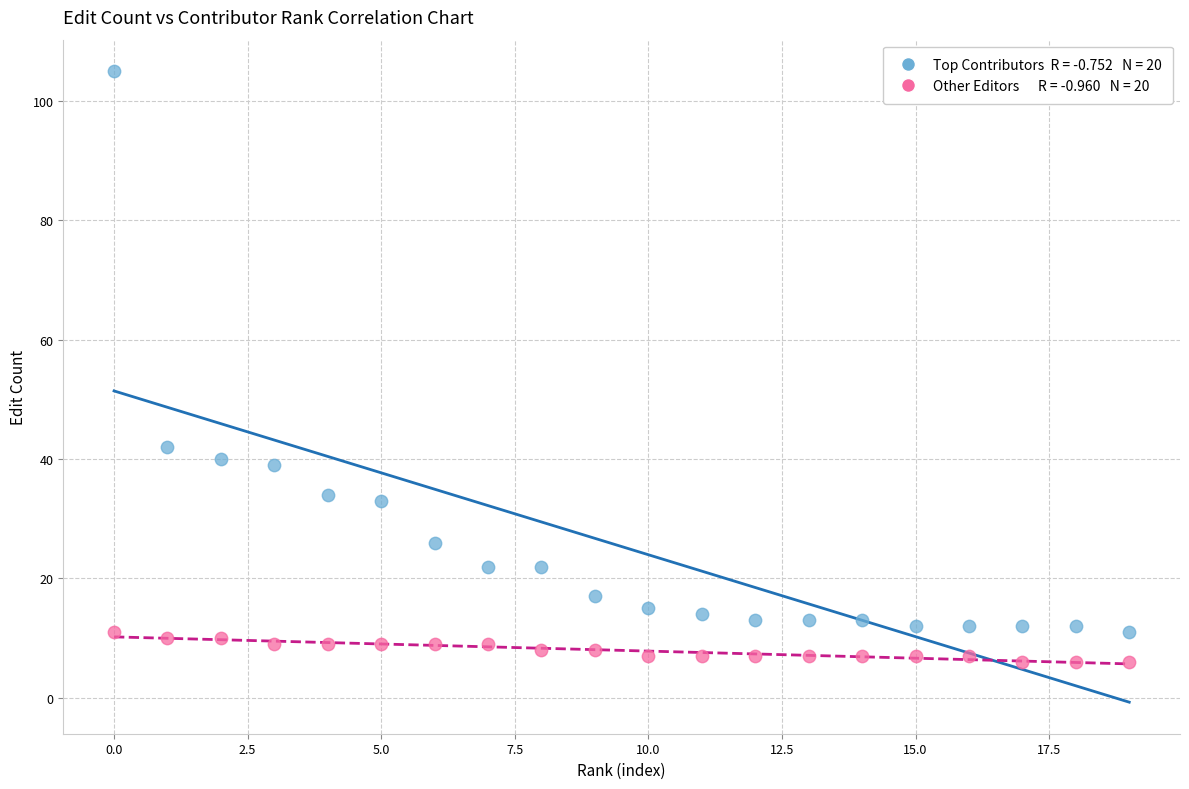

Across all series, what Y value is closest to 55?

42